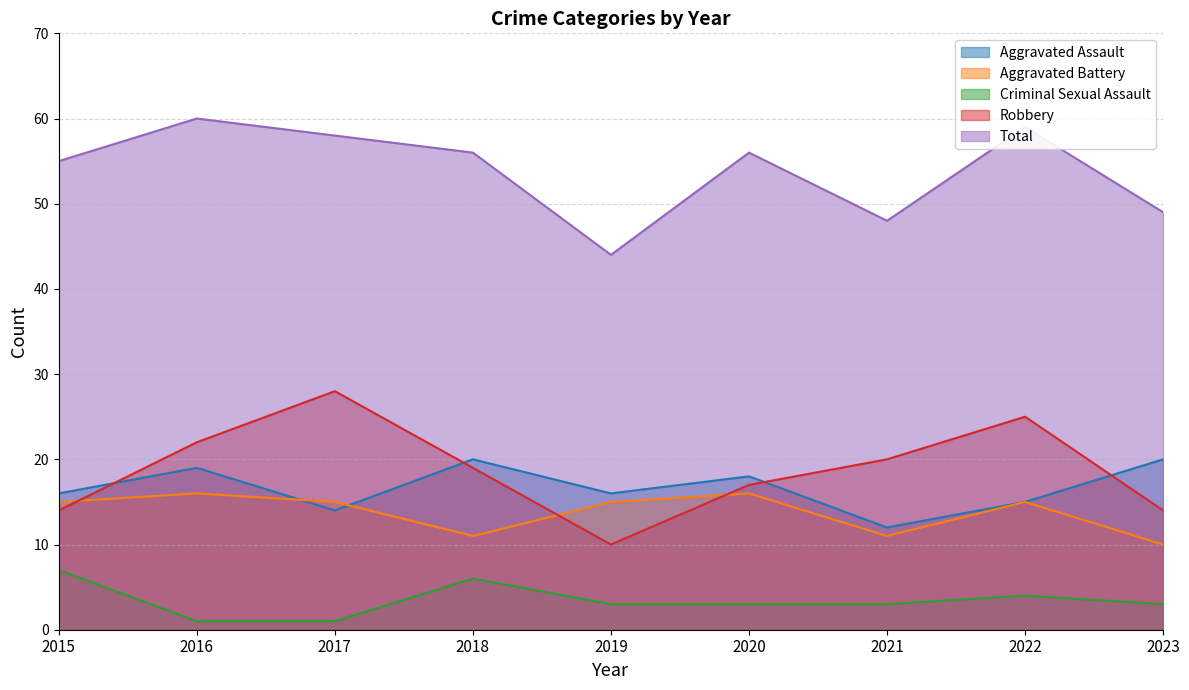

At 2020, list the series in order from largest to smallest.

Total, Aggravated Assault, Robbery, Aggravated Battery, Criminal Sexual Assault